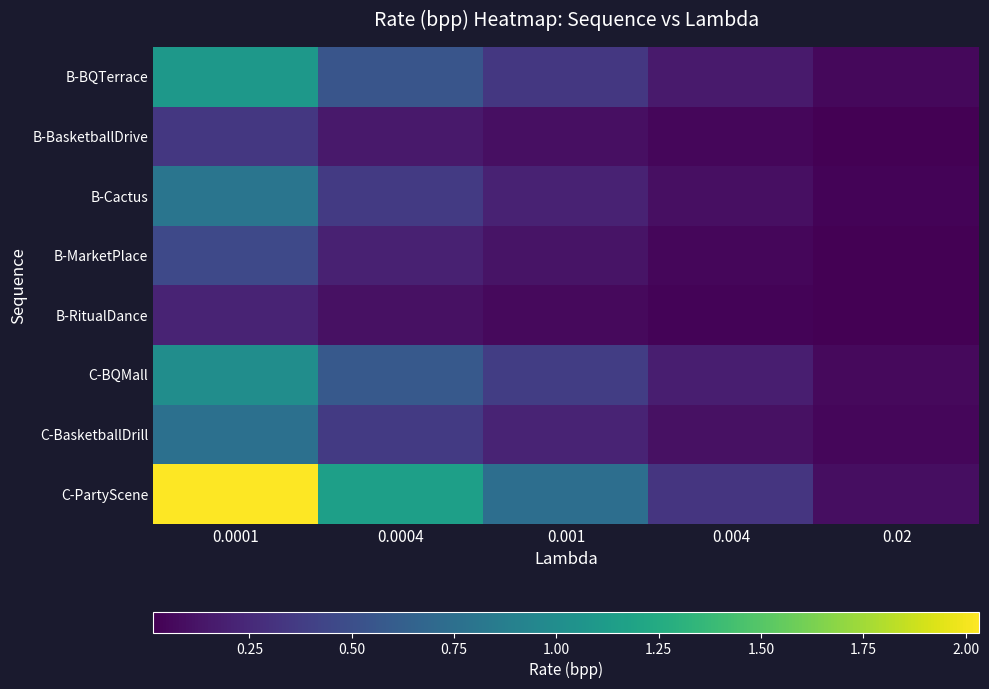

Reading left to right, transcribe all the data shown in this chart.

B-BQTerrace: 0.0001=1.1	0.0004=0.5	0.001=0.3	0.004=0.2	0.02=0.1
B-BasketballDrive: 0.0001=0.3	0.0004=0.2	0.001=0.1	0.004=0.0	0.02=0.0
B-Cactus: 0.0001=0.8	0.0004=0.4	0.001=0.2	0.004=0.1	0.02=0.0
B-MarketPlace: 0.0001=0.5	0.0004=0.2	0.001=0.1	0.004=0.1	0.02=0.0
B-RitualDance: 0.0001=0.2	0.0004=0.1	0.001=0.1	0.004=0.0	0.02=0.0
C-BQMall: 0.0001=1.0	0.0004=0.6	0.001=0.4	0.004=0.2	0.02=0.1
C-BasketballDrill: 0.0001=0.8	0.0004=0.4	0.001=0.2	0.004=0.1	0.02=0.0
C-PartyScene: 0.0001=2.0	0.0004=1.2	0.001=0.7	0.004=0.3	0.02=0.1